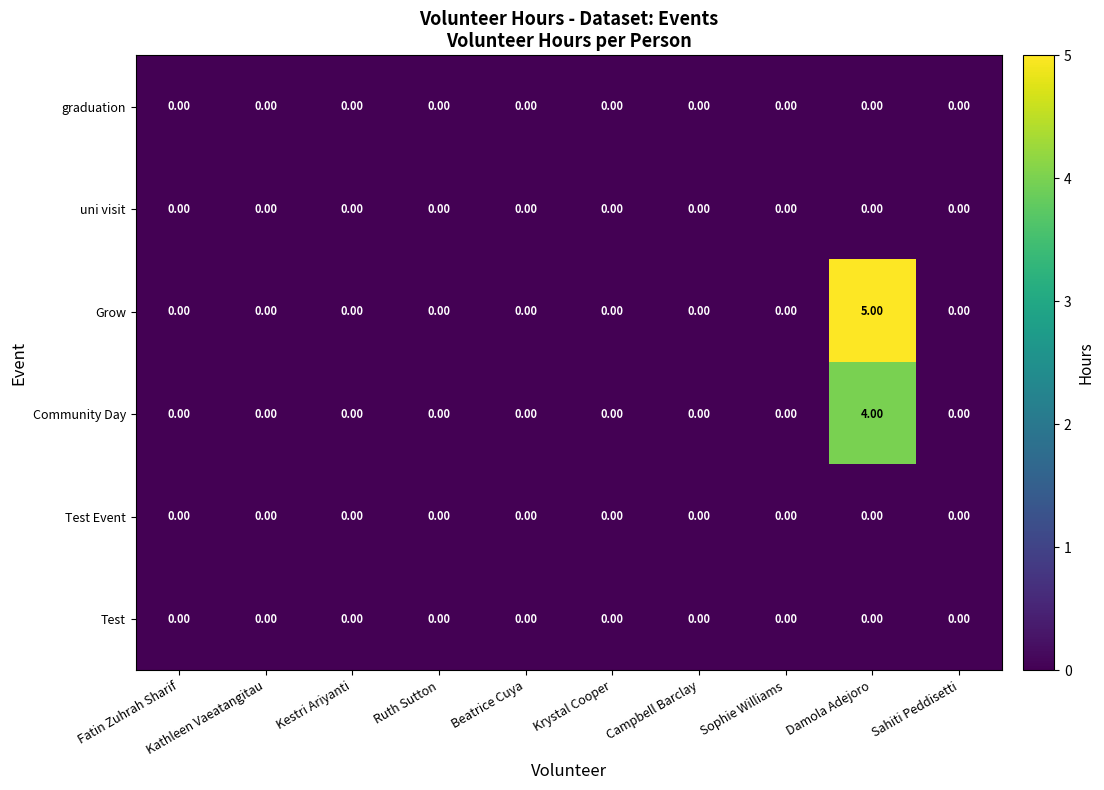

Count the number of categories in the chart.

10